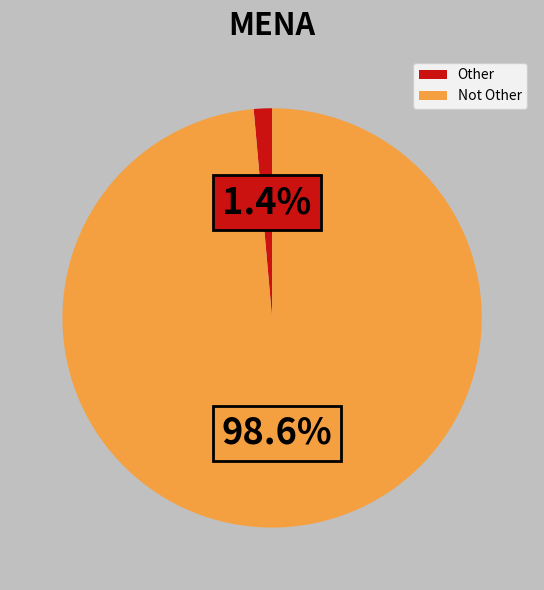

Count the number of slices in the pie.

2